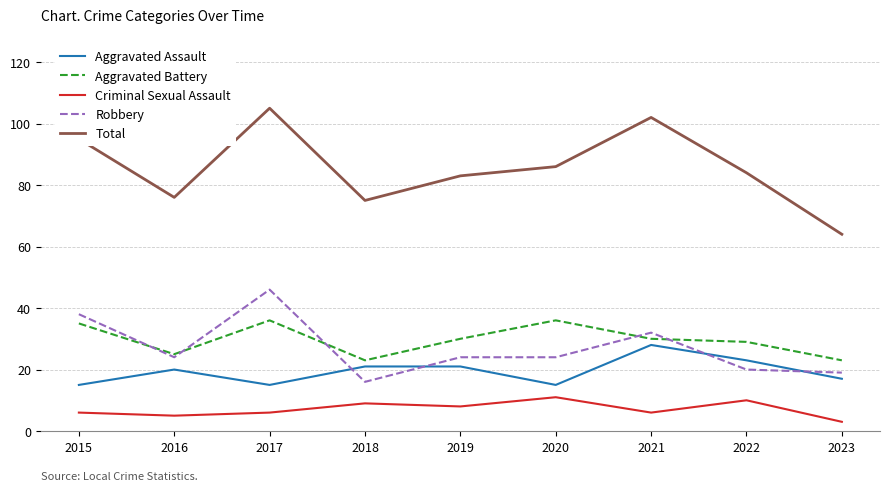

The Total series shows 83 at 2019. True or false?

True